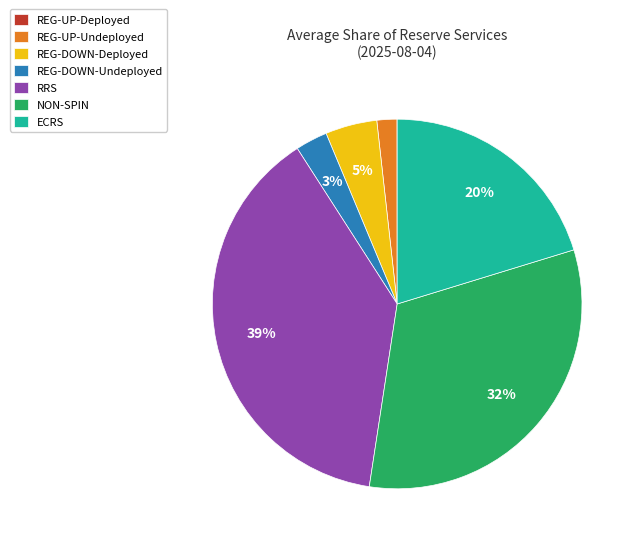

True or false: REG-UP-Undeployed accounts for 11% of the total.

False